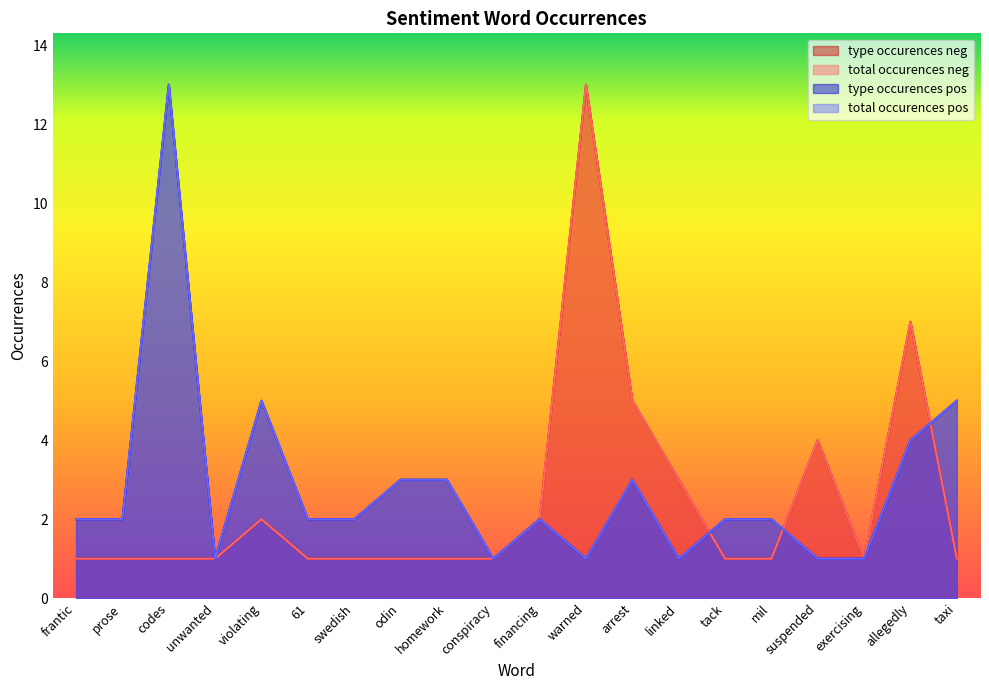

Reading left to right, list all the values displayed in this chart.

type_occurences_neg: frantic=1	prose=1	codes=1	unwanted=1	violating=2	61=1	swedish=1	odin=1	homework=1	conspiracy=1	financing=2	warned=13	arrest=5	linked=3	tack=1	mil=1	suspended=4	exercising=1	allegedly=7	taxi=1
total_occurences_neg: frantic=1	prose=1	codes=1	unwanted=1	violating=2	61=1	swedish=1	odin=1	homework=1	conspiracy=1	financing=2	warned=13	arrest=5	linked=3	tack=1	mil=1	suspended=4	exercising=1	allegedly=7	taxi=1
type_occurences_pos: frantic=2	prose=2	codes=13	unwanted=1	violating=5	61=2	swedish=2	odin=3	homework=3	conspiracy=1	financing=2	warned=1	arrest=3	linked=1	tack=2	mil=2	suspended=1	exercising=1	allegedly=4	taxi=5
total_occurences_pos: frantic=2	prose=2	codes=13	unwanted=1	violating=5	61=2	swedish=2	odin=3	homework=3	conspiracy=1	financing=2	warned=1	arrest=3	linked=1	tack=2	mil=2	suspended=1	exercising=1	allegedly=4	taxi=5